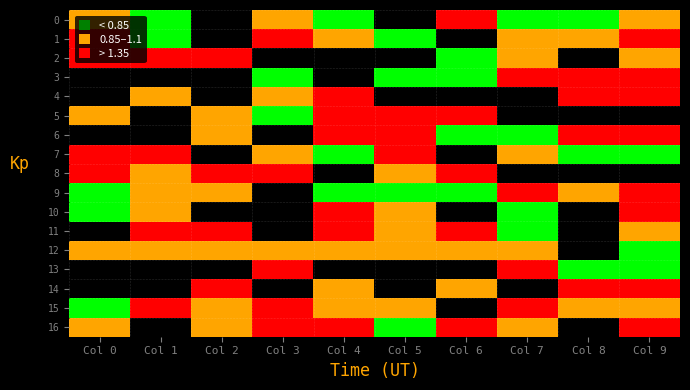

How many data points in 8 are above 1?

12